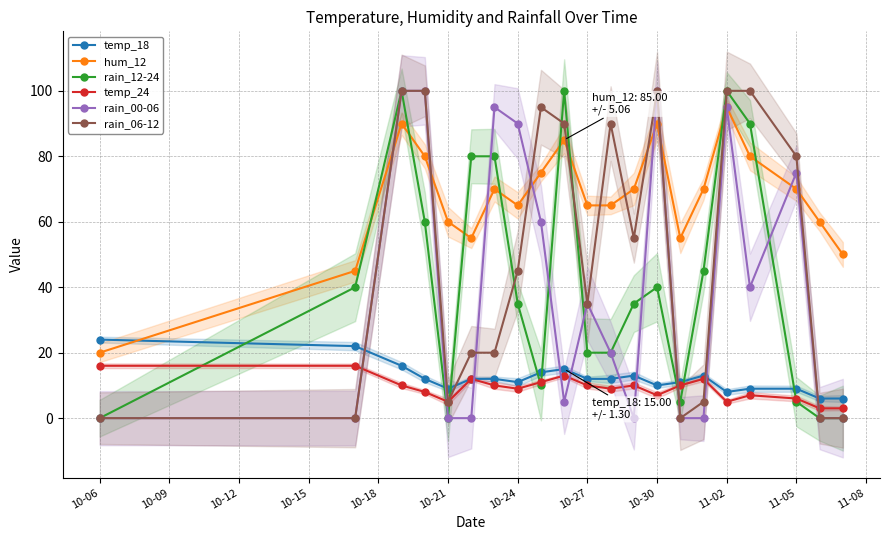

True or false: temp_24 and rain_00-06 intersect in this chart.

True